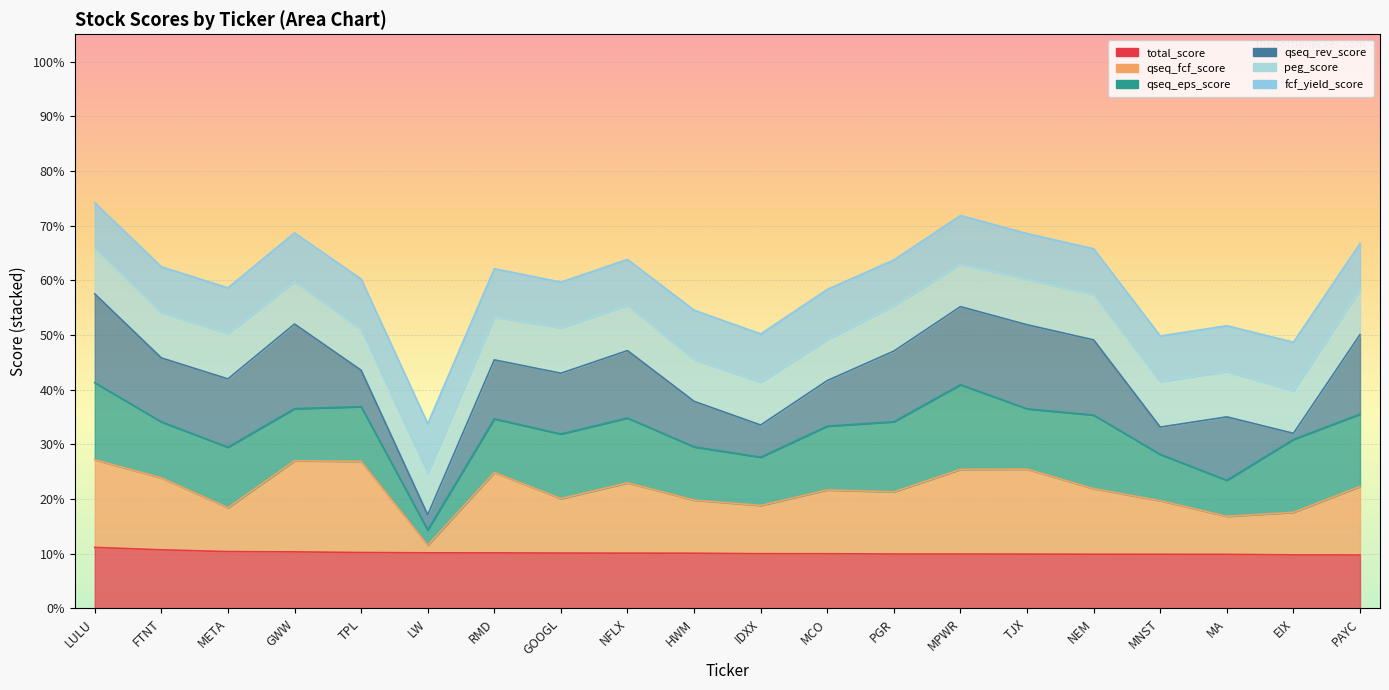

Which category has the lowest value in the peg_score series?

TPL